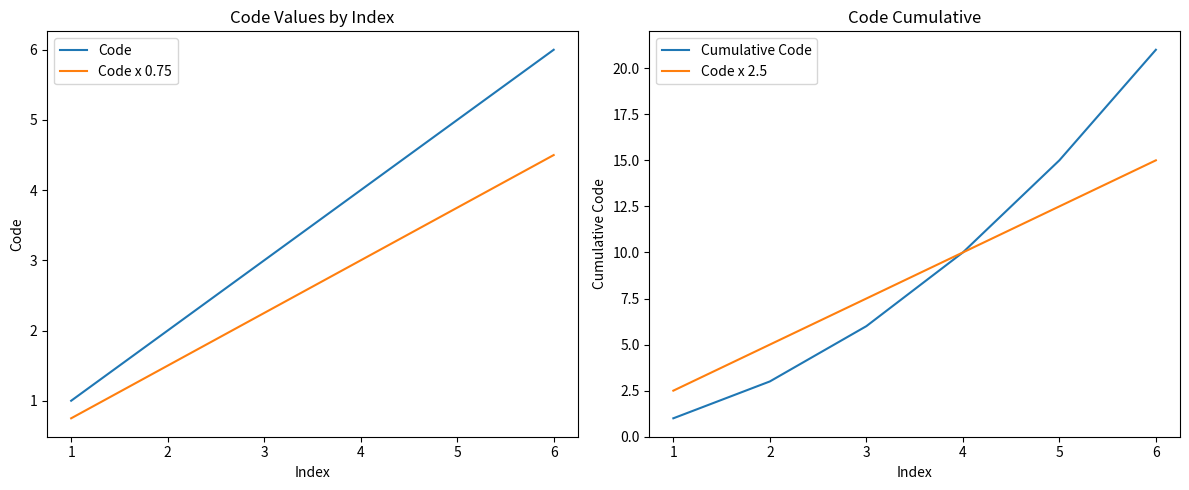

List the labels in order of Code x 0.75 value, smallest first.

1, 2, 3, 4, 5, 6